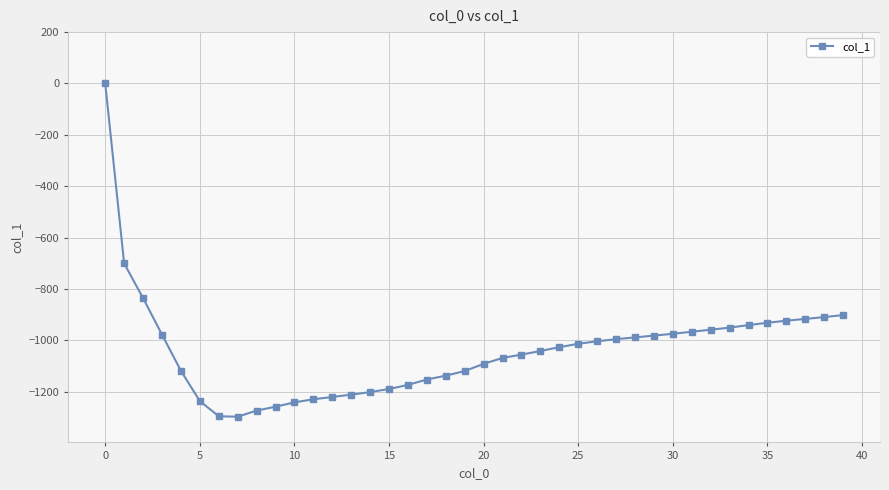

What is the average value?

-1038